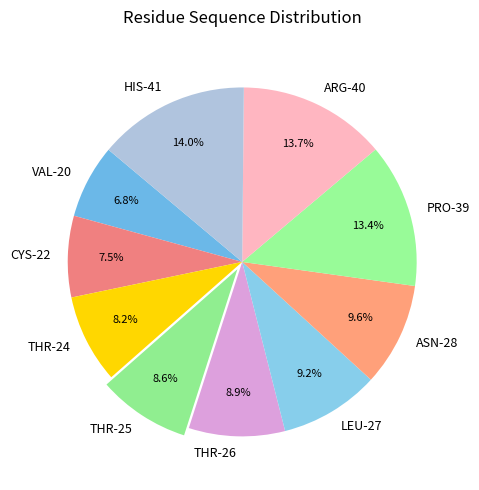

To the nearest percent, what portion does THR-26 represent?

9%